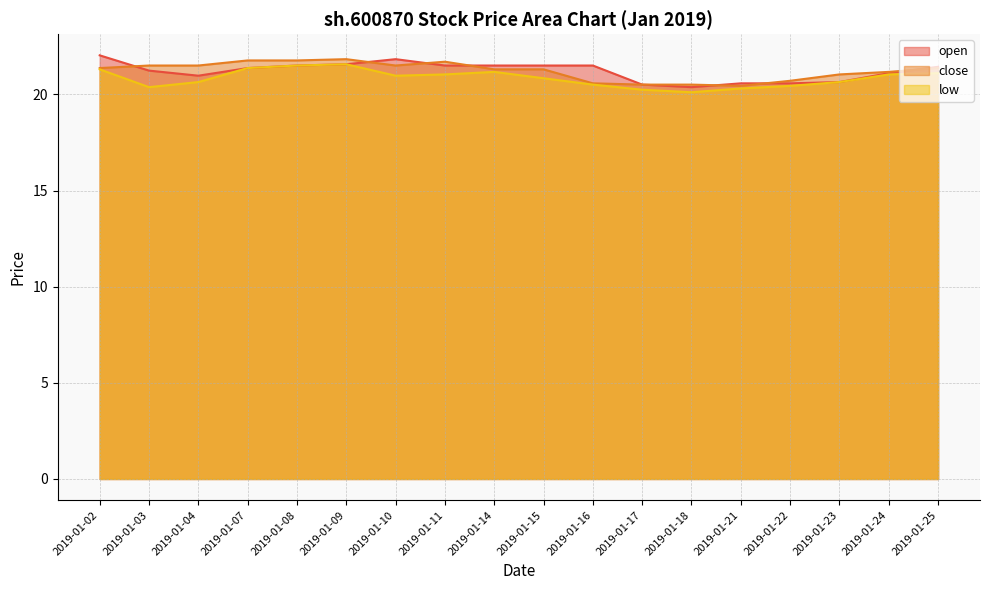

What are all the series names shown in the legend?

open, close, low